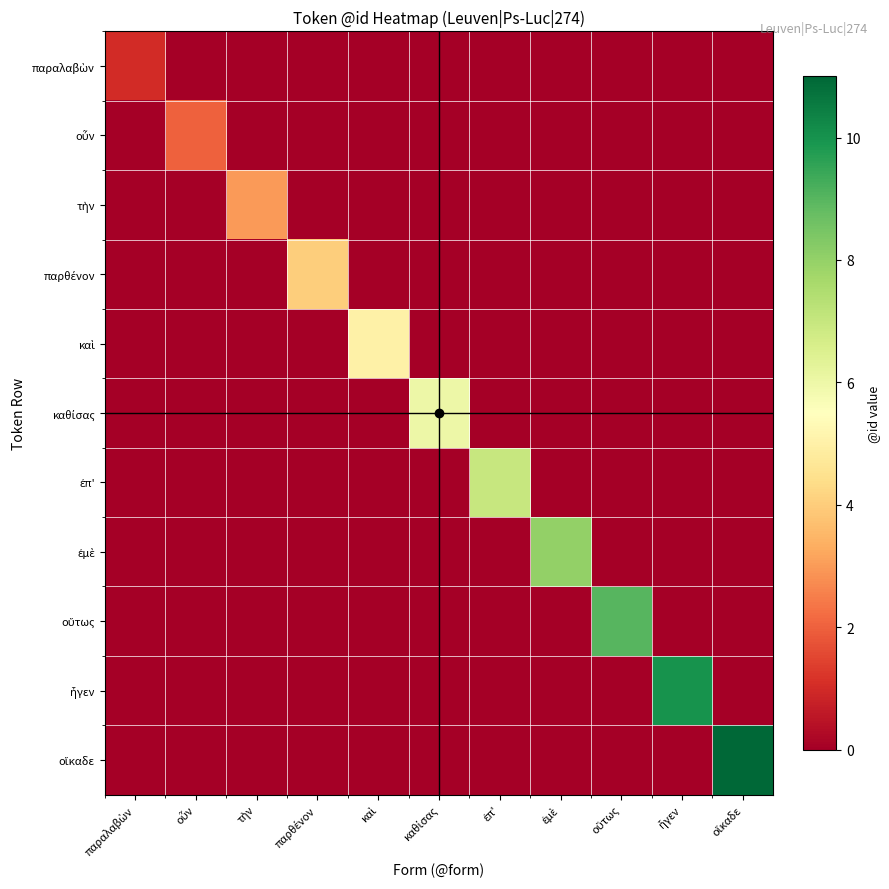

At which category does the chart reach its peak across all series?

οἴκαδε